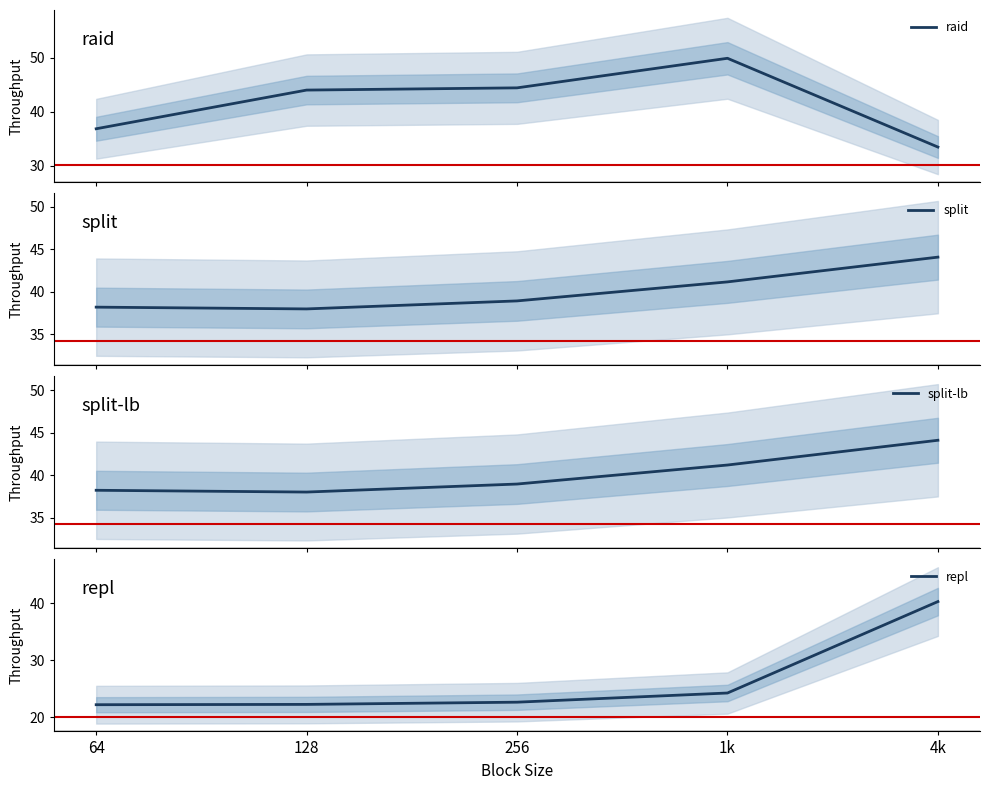

Reading left to right, list all the values displayed in this chart.

raid: 36.9	44.0	44.5	49.9	33.5
split: 38.2	38.0	38.9	41.2	44.1
split-lb: 38.2	38.0	38.9	41.2	44.1
repl: 22.2	22.2	22.6	24.2	40.3